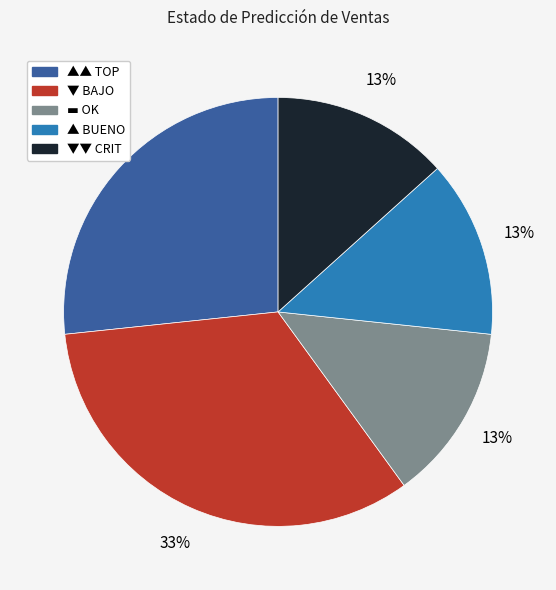

To the nearest percent, what is the average slice percentage?

20%